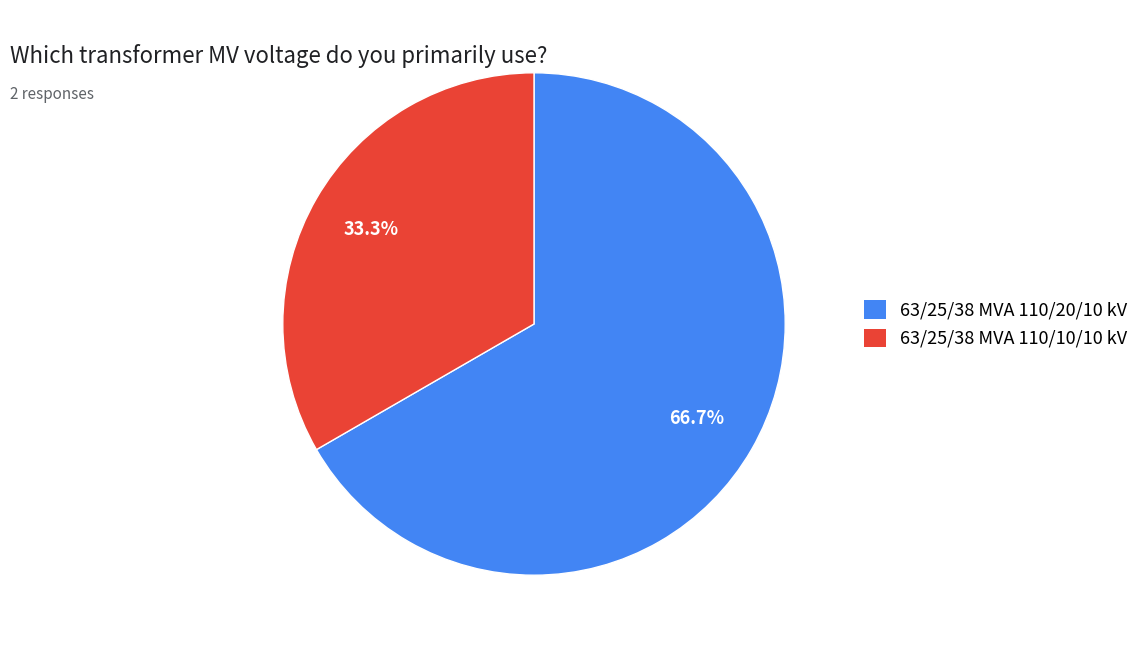

Which has a higher value, 63/25/38 MVA 110/20/10 kV or 63/25/38 MVA 110/10/10 kV?

63/25/38 MVA 110/20/10 kV